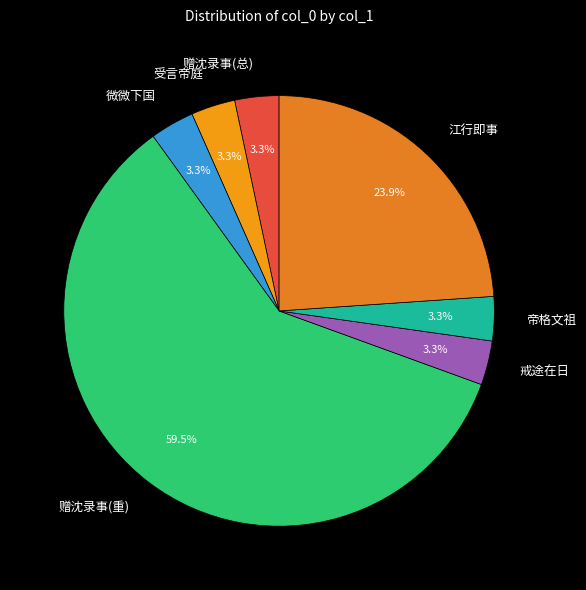

What portion of the pie excludes 微微下国?

96.7%